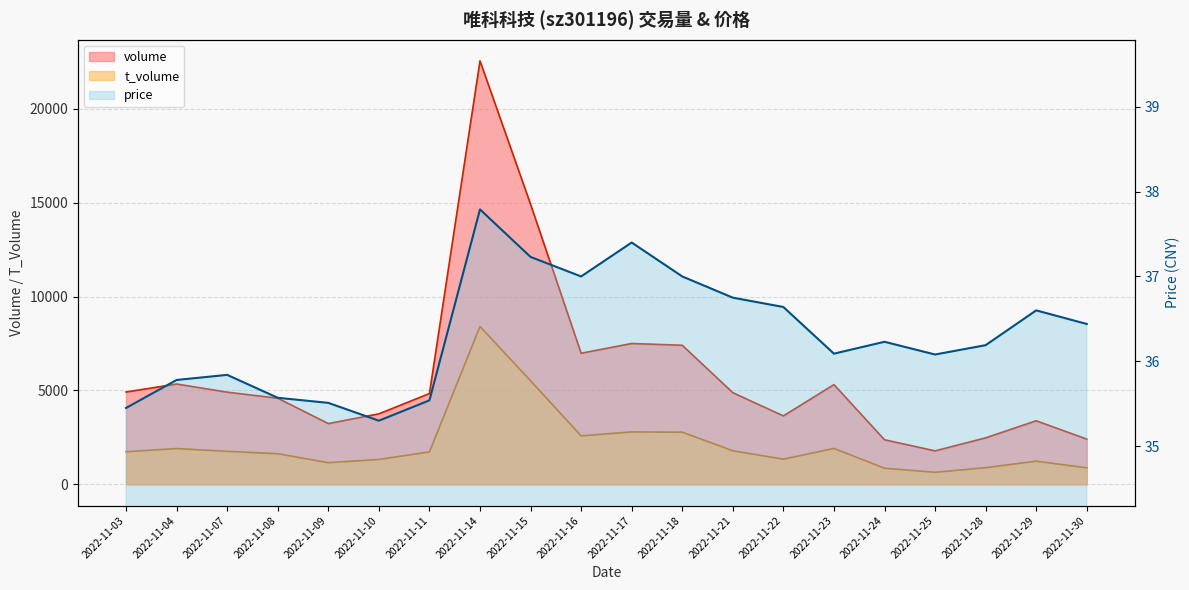

Reading left to right, extract all data points from this chart.

volume: 4918.0	5344.0	4909.0	4590.0	3236.0	3755.0	4835.0	22548.0	14914.0	6982.0	7501.0	7407.0	4882.0	3646.0	5313.0	2376.0	1785.0	2476.0	3387.0	2410.0
t_volume: 1738.0	1908.0	1759.0	1631.0	1155.0	1328.0	1729.0	8407.0	5516.0	2583.0	2793.0	2780.0	1790.0	1342.0	1915.0	859.0	644.0	890.0	1236.0	881.0
price: 35.5	35.8	35.8	35.6	35.5	35.3	35.5	37.8	37.2	37.0	37.4	37.0	36.8	36.6	36.1	36.2	36.1	36.2	36.6	36.4